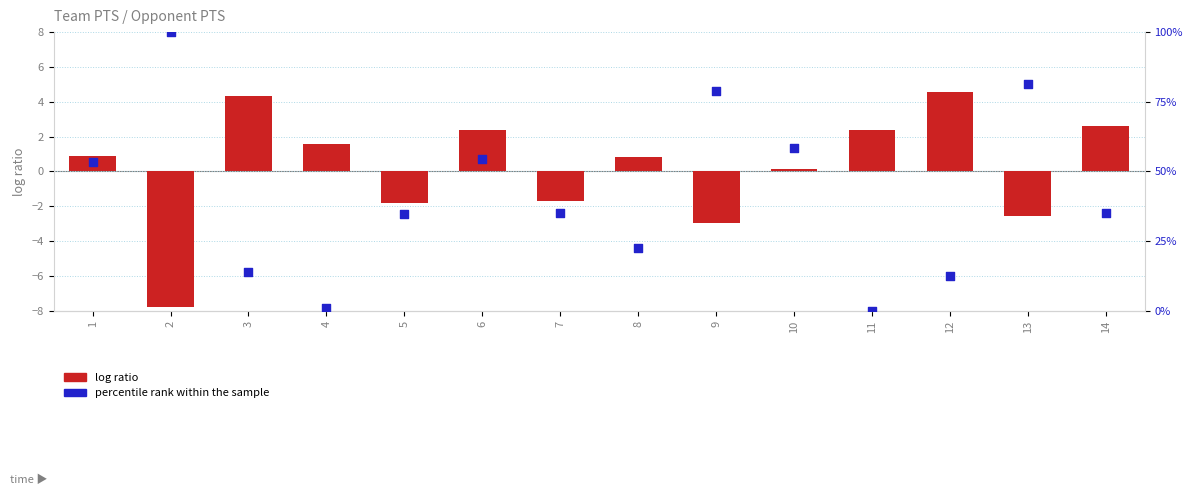

Which series has the widest spread of Y values?

percentile rank within the sample